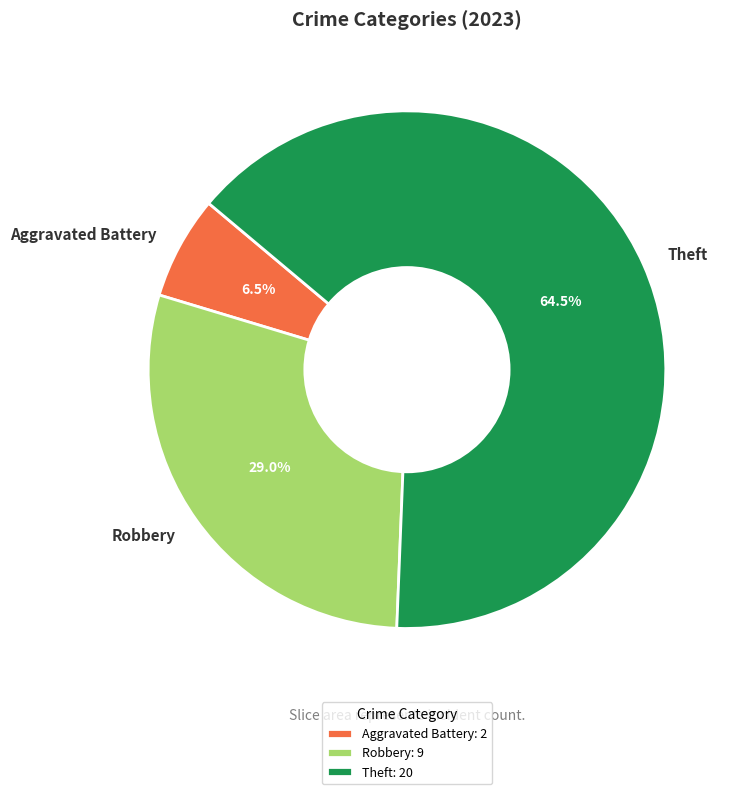

How much of the chart is everything except Robbery?

71.0%